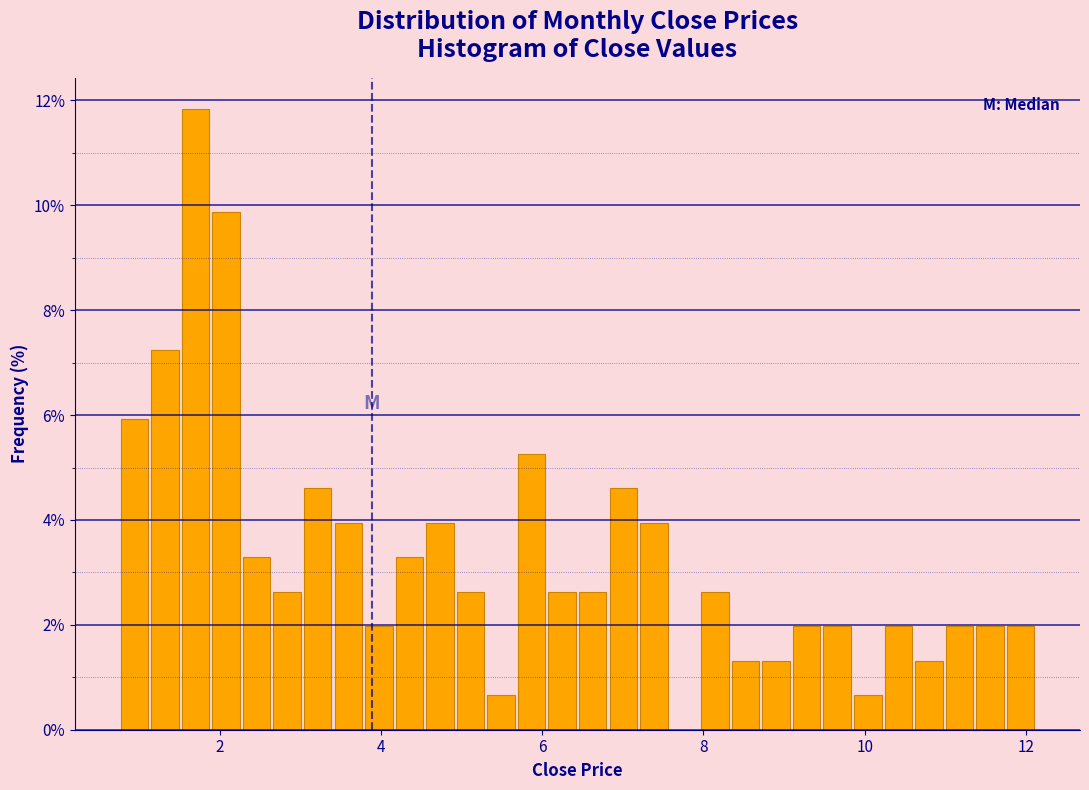

Around what value on the x-axis is the tallest bar? Give the approximate position of its centre, as read against the axis.

1.6